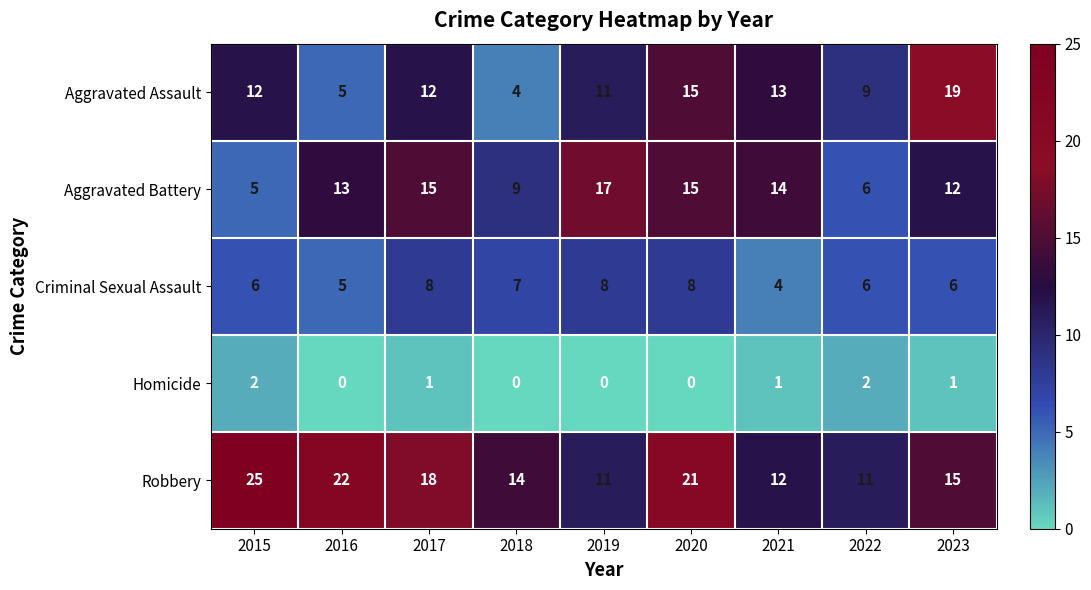

The value of Criminal Sexual Assault at 2018 is 5. True or false?

False